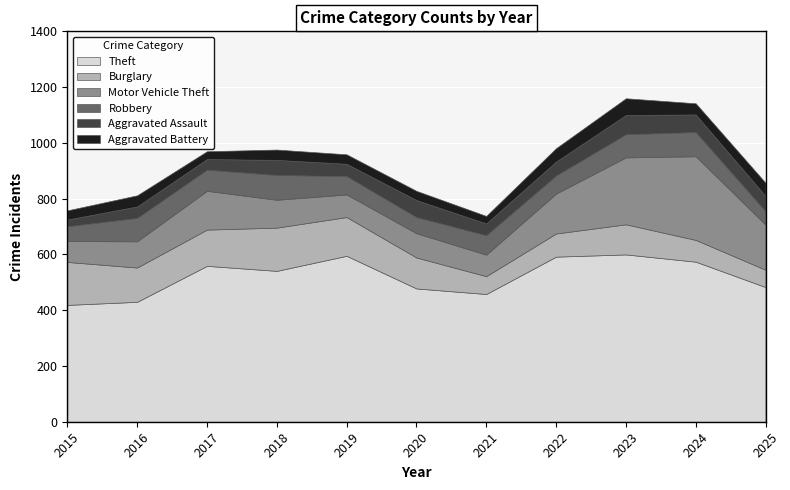

What is the minimum value shown in the chart?

24